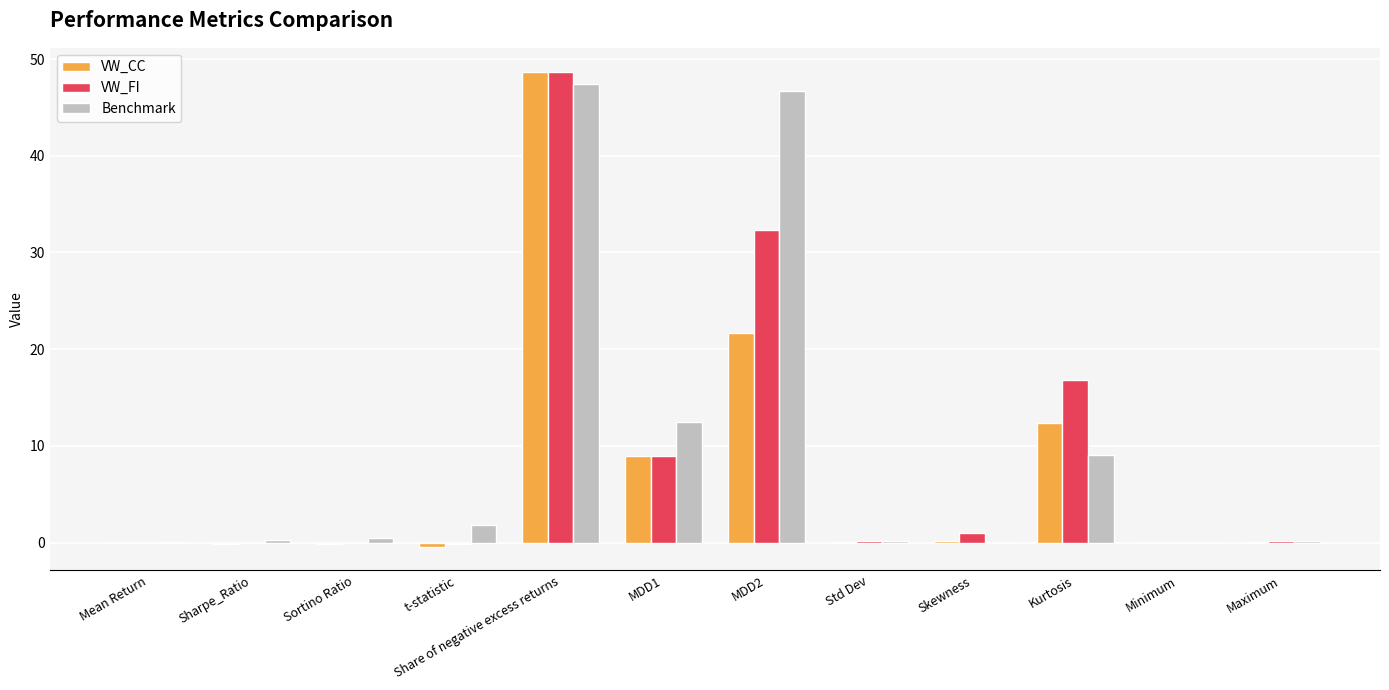

At which category is the sum across all series the highest?

Share of negative excess returns